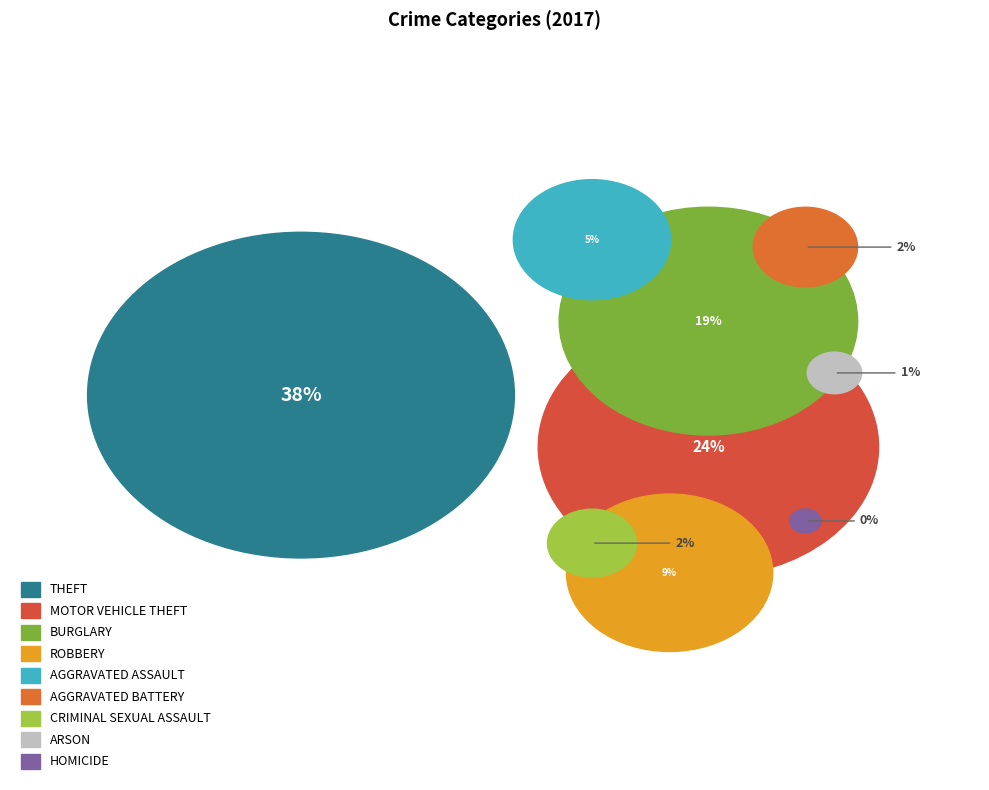

To the nearest percent, what is the combined percentage of Burglary and Aggravated Battery?

21%